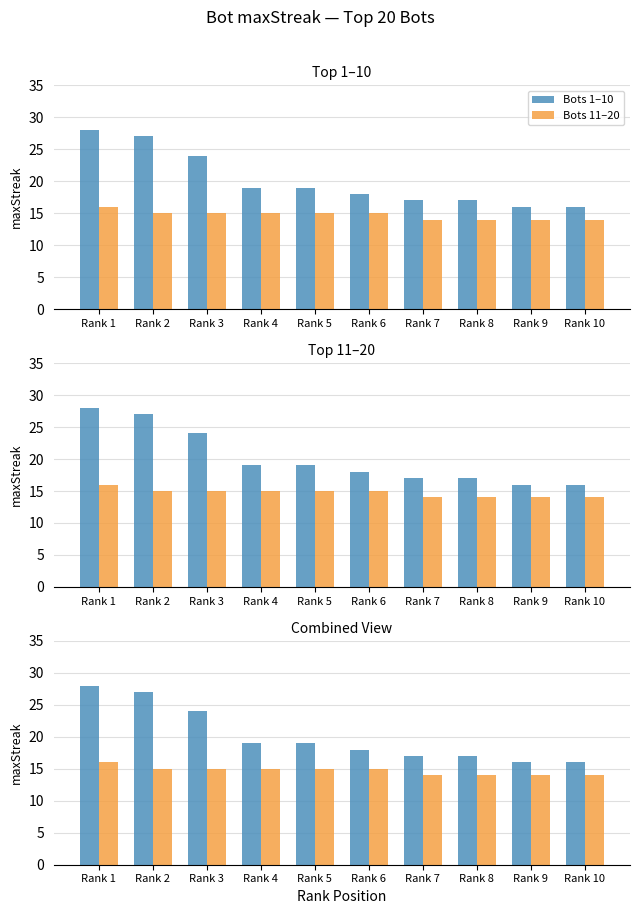

What is the spread (max minus min) of values at Rank 2?

12